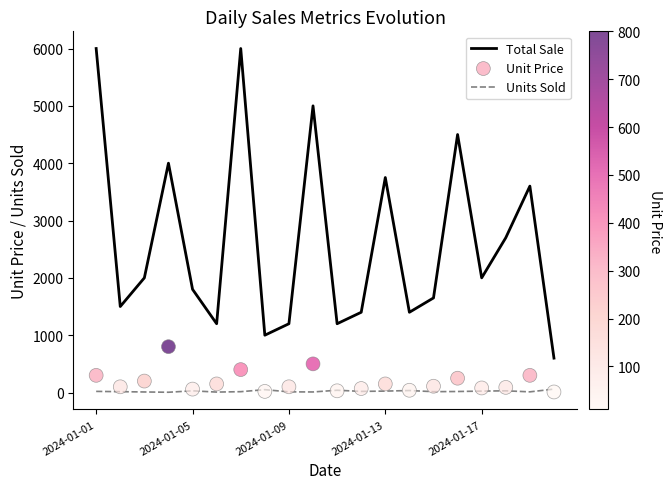

Which series contains the lowest Y value?

Units Sold